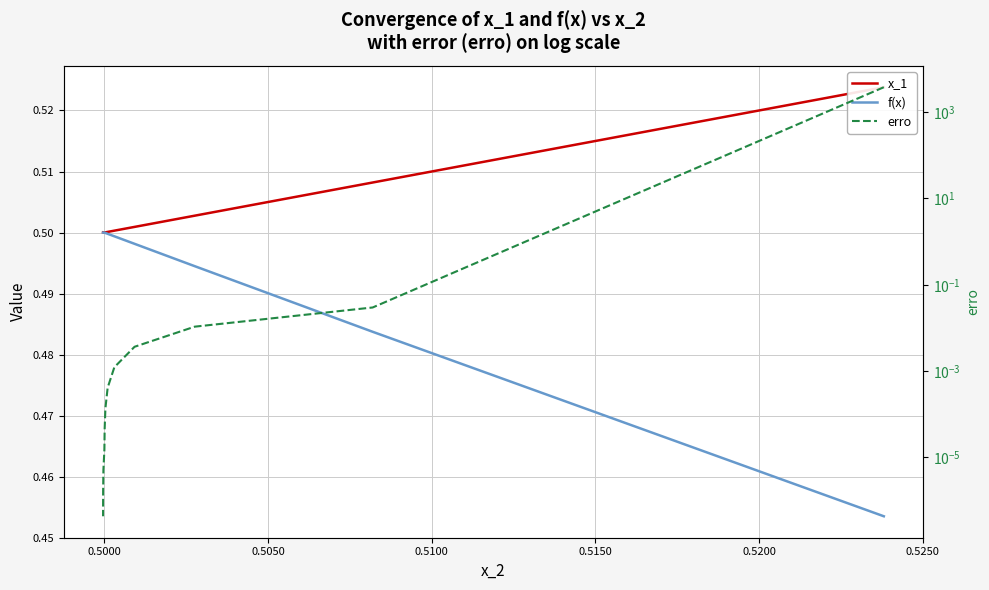

True or false: erro has a value of 0.0 at 0.5200.

False